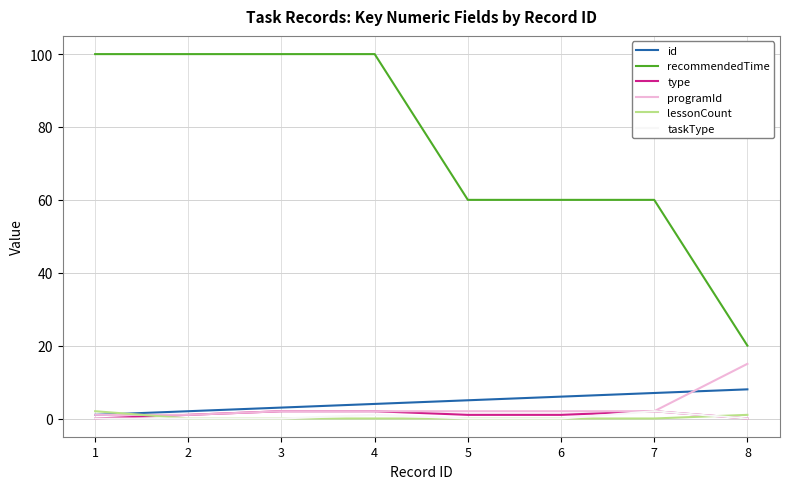

The value of taskType at 2 is 0. True or false?

True